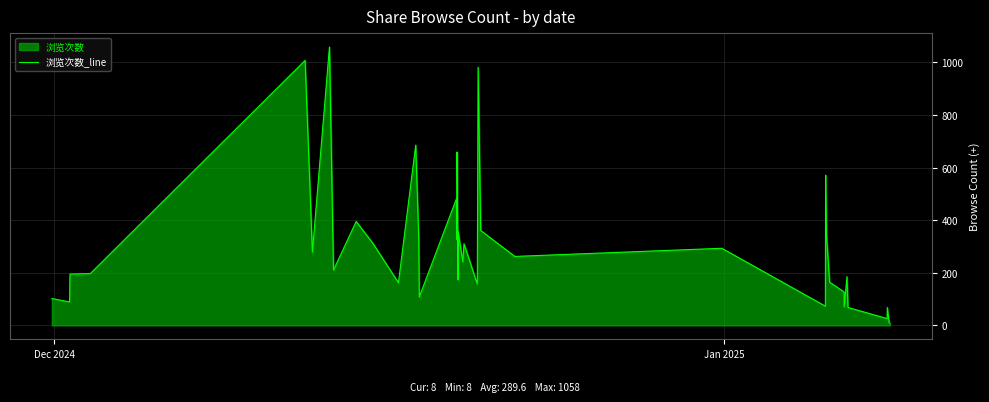

What is the smallest value displayed?

8